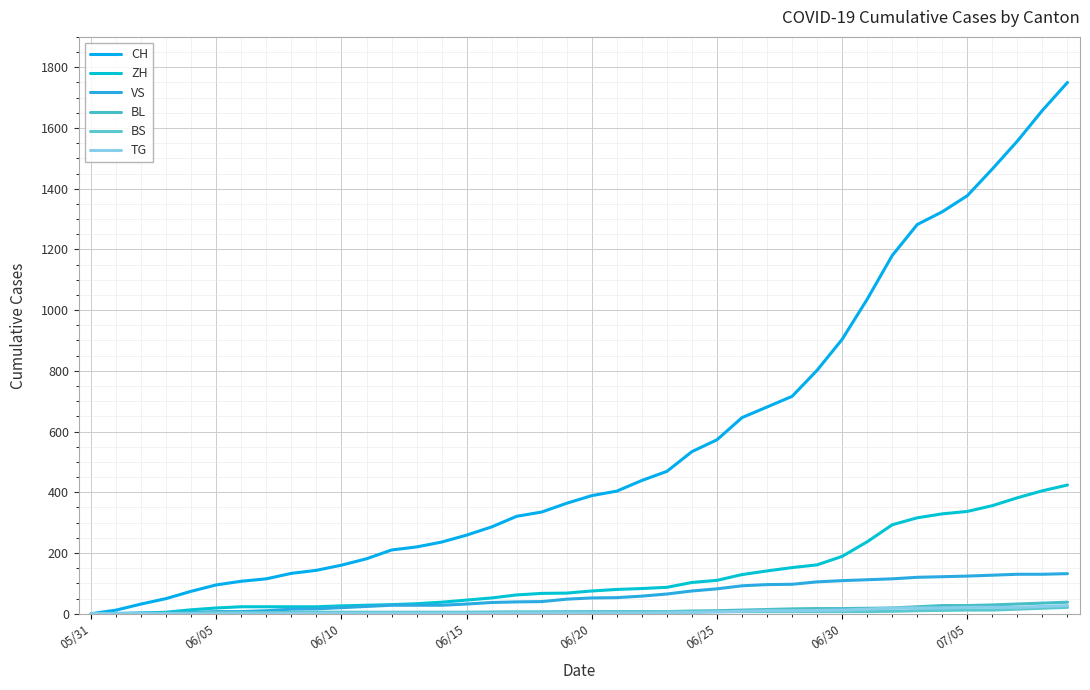

At which label does TG reach its minimum?

05/31